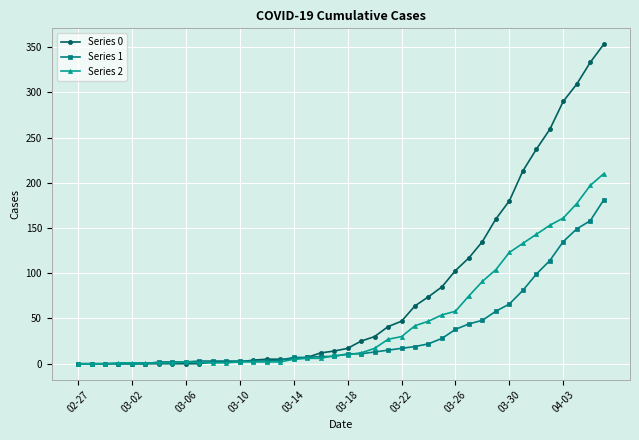

Does the chart display data point markers on the line(s)?

Yes